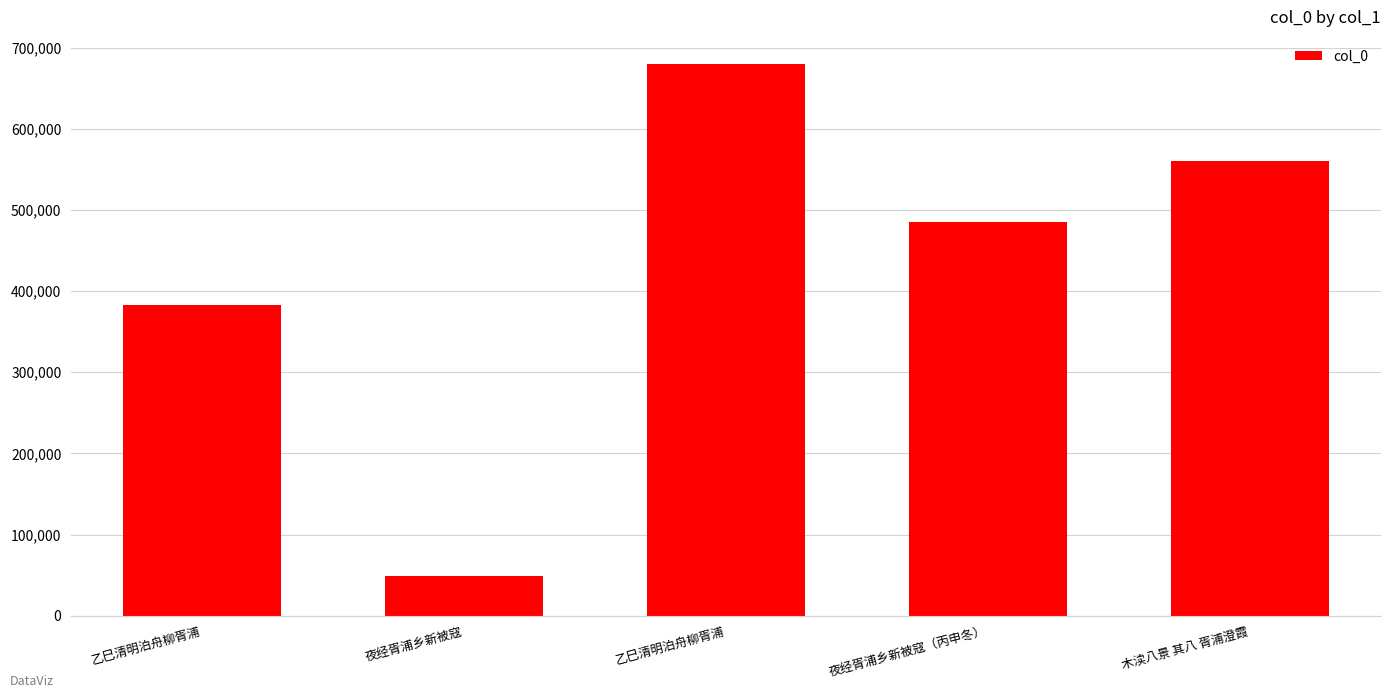

The chart shows a value of 149337 at 乙巳清明泊舟柳胥浦. True or false?

False